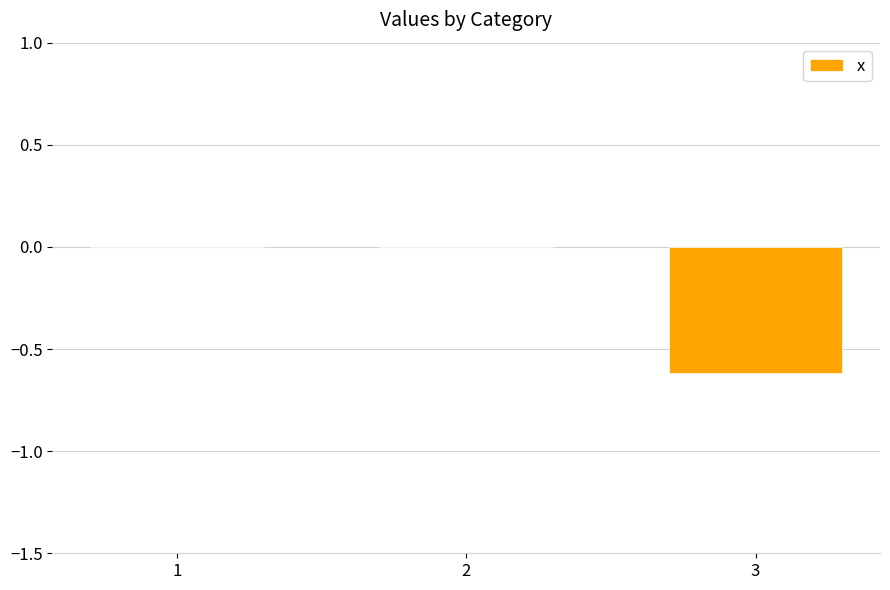

What is the sum of the values at 3 and 1?

-0.6